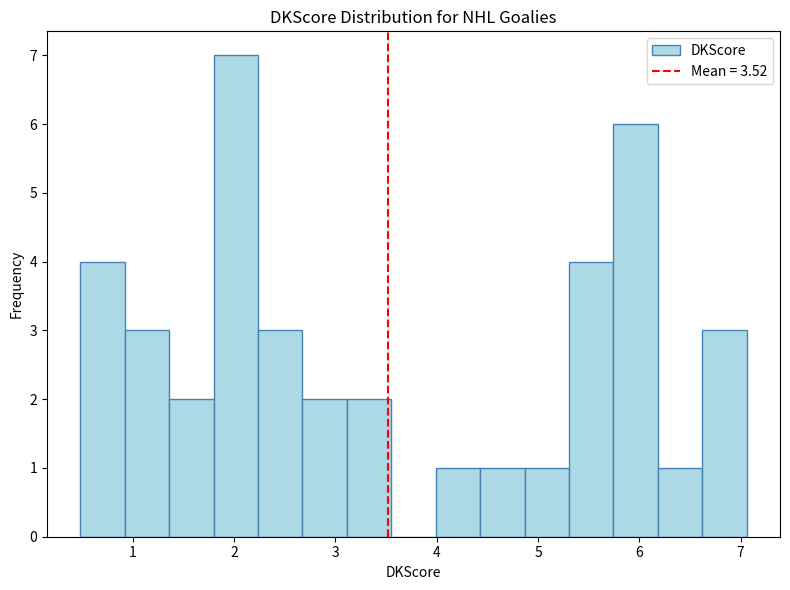

How tall is the bar that spans 6.2 to 6.6 on the x-axis? Neither the bar edges nor the heights are printed on the chart, so give them approximately, as read against the axes.

1